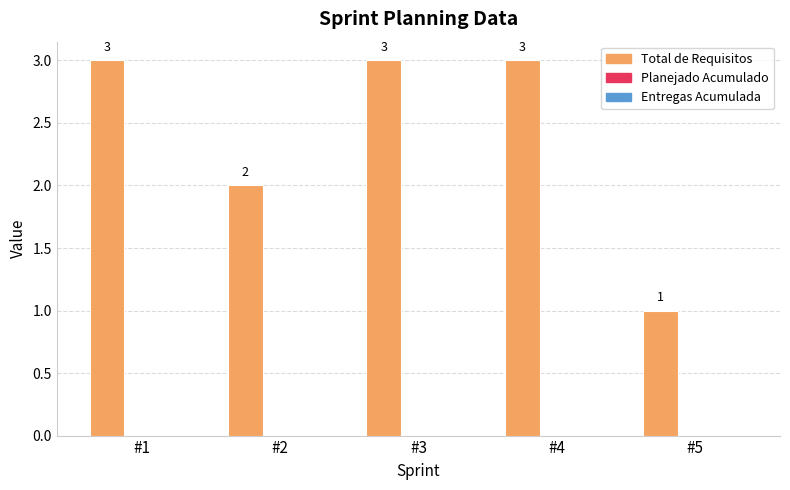

How many bars are there in total?

5